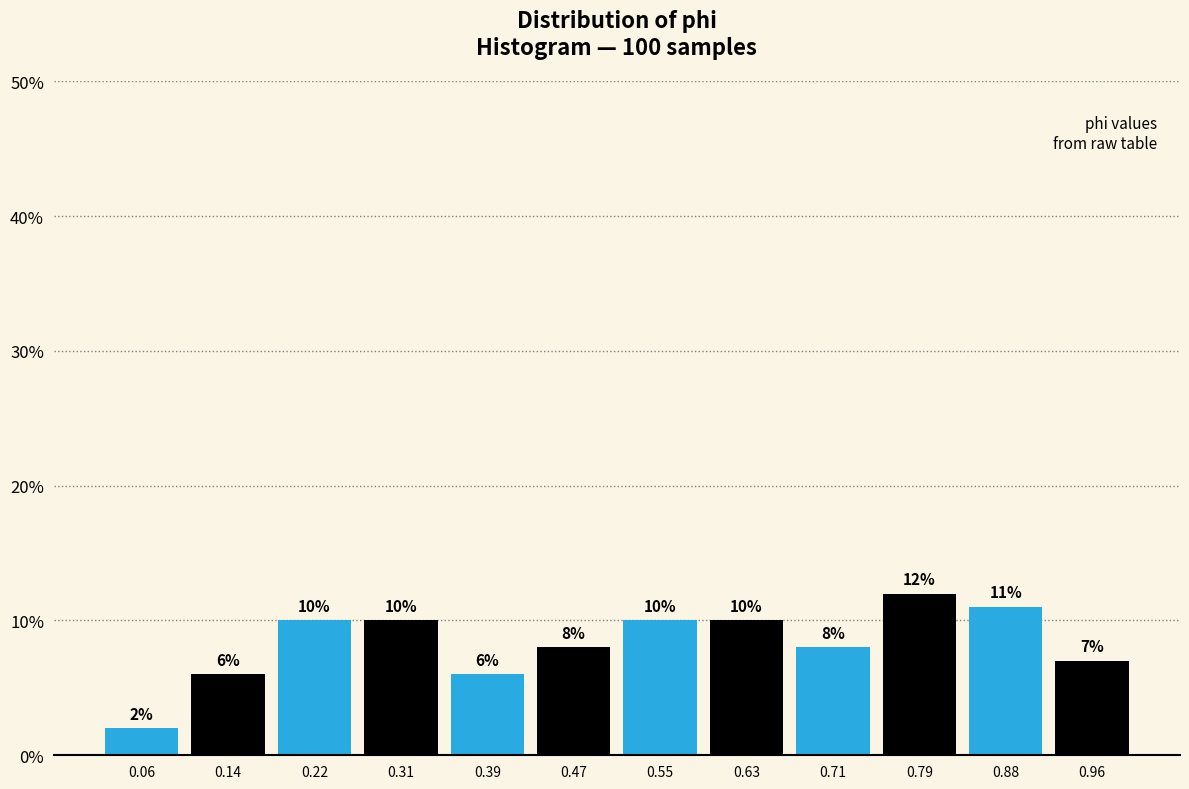

What is the height of the bar covering 0.84 to 0.92 on the x-axis? The bar edges are not printed on the chart, so give them approximately, as read against the axis.

11